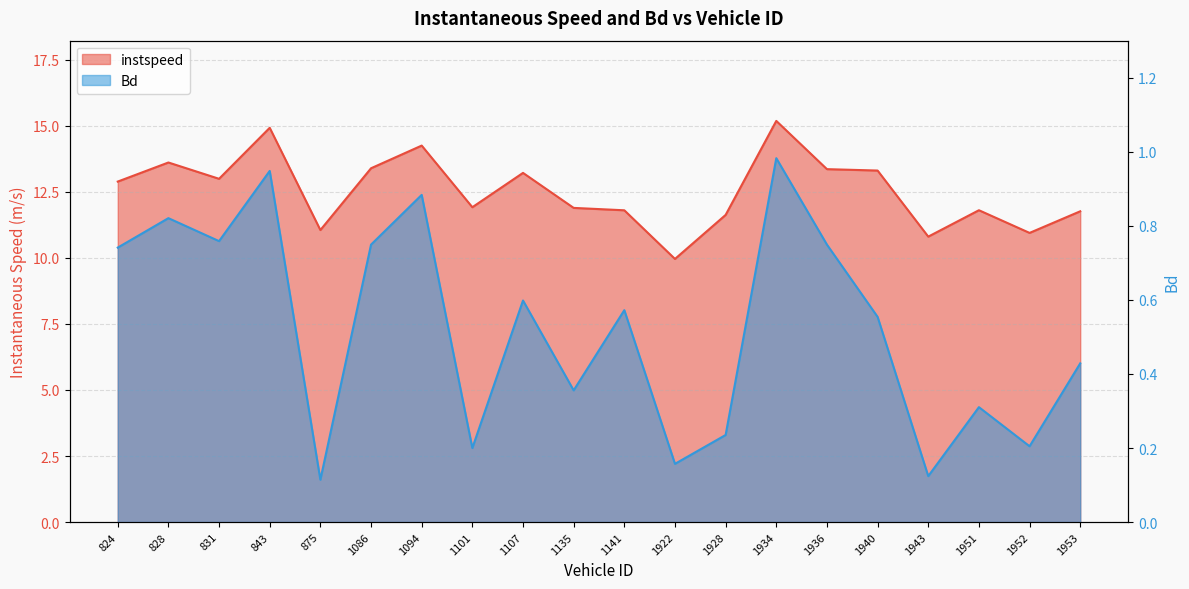

Reading left to right, extract all data points from this chart.

instspeed: 12.9	13.6	13.0	14.9	11.1	13.4	14.3	11.9	13.2	11.9	11.8	10.0	11.6	15.2	13.4	13.3	10.8	11.8	10.9	11.8
Bd: 0.7	0.8	0.8	0.9	0.1	0.7	0.9	0.2	0.6	0.4	0.6	0.2	0.2	1.0	0.7	0.6	0.1	0.3	0.2	0.4